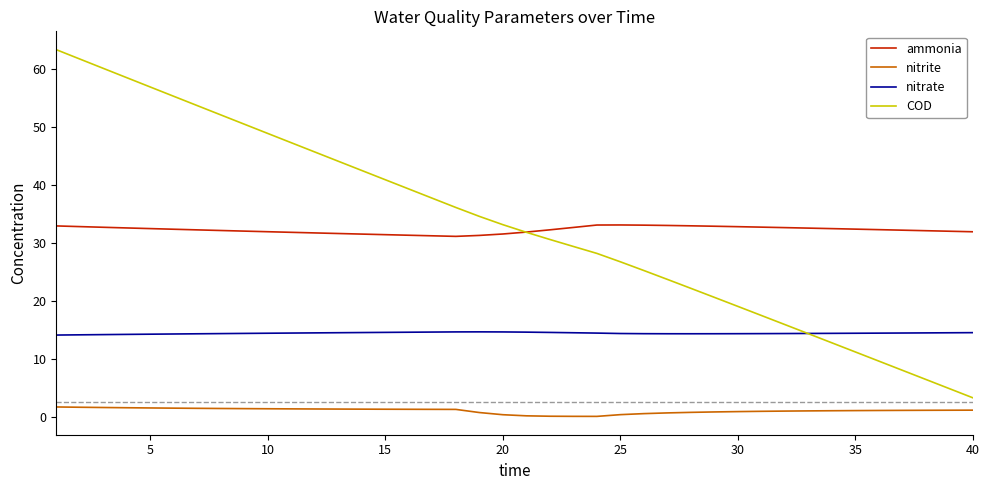

List the series in order of their peak value, lowest first.

nitrite, nitrate, ammonia, COD